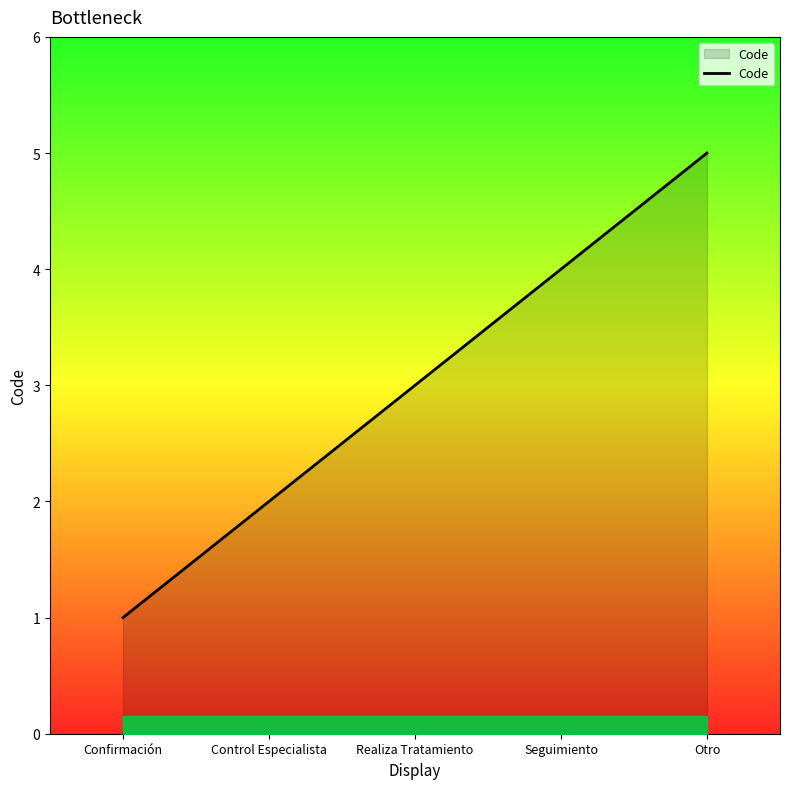

What position from the left is Control Especialista?

2